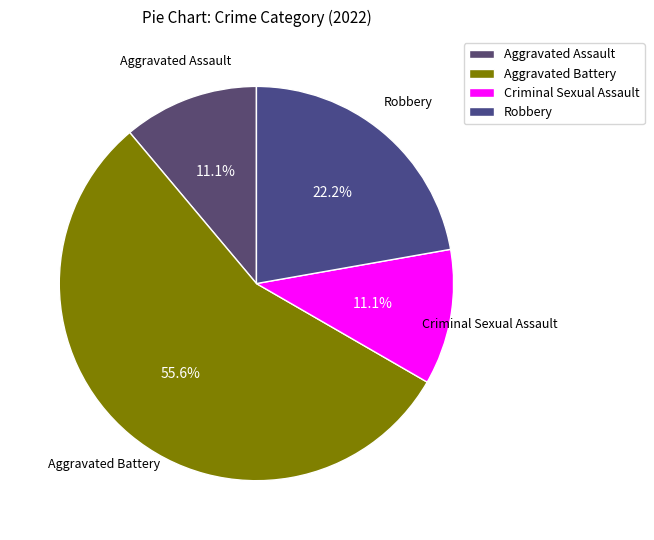

Between Robbery and Criminal Sexual Assault, which is larger?

Robbery